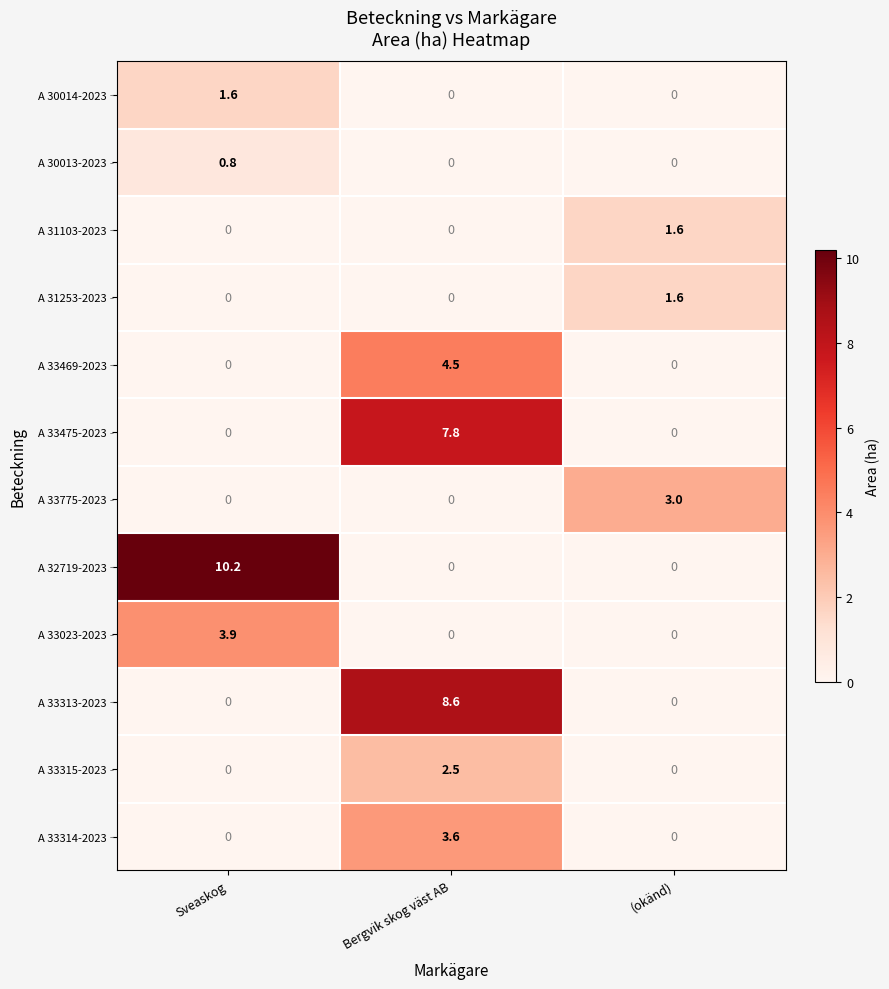

True or false: A 30014-2023 has a value of 0.0 at Bergvik skog väst AB.

True